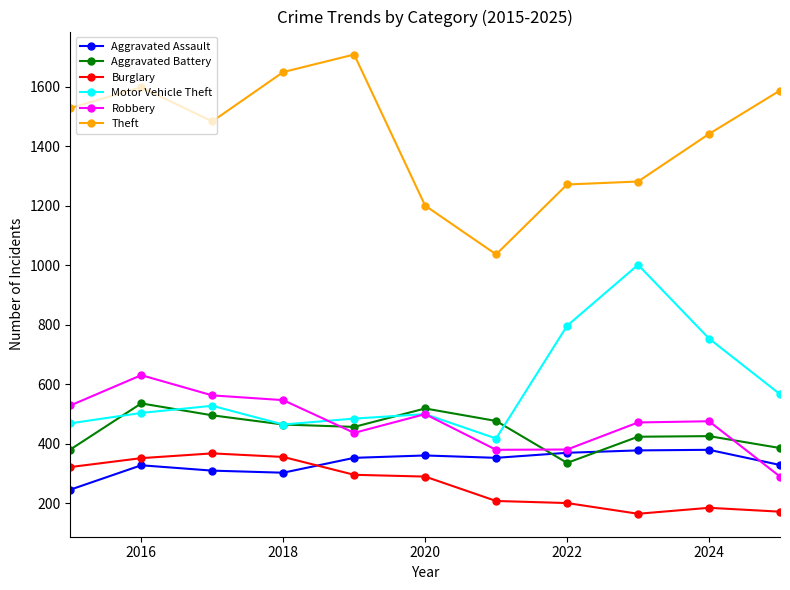

How many interior local valleys does the Motor Vehicle Theft series have?

2